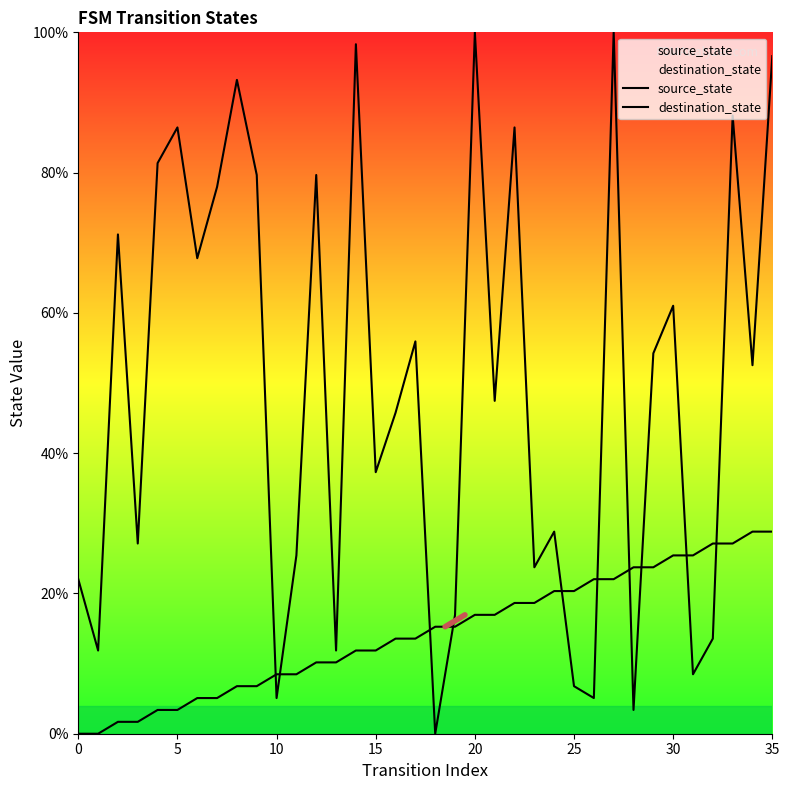

Where is destination_state nearest to the value 50?

21